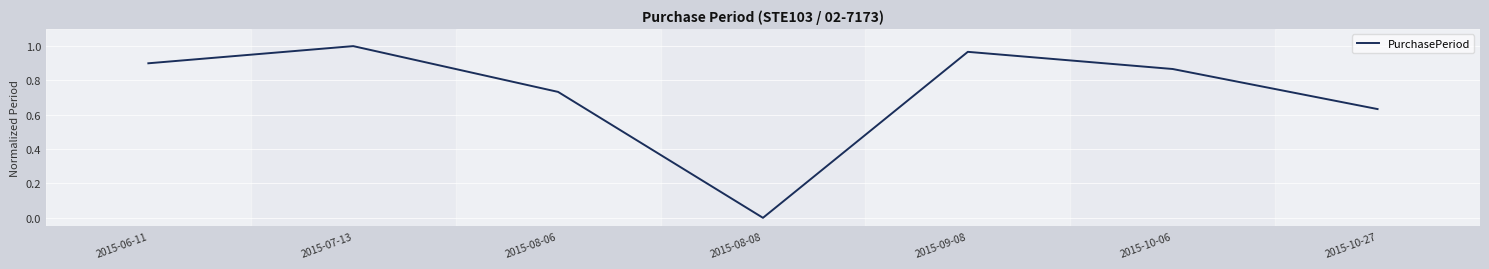

What is the sum of the values at 2015-08-06 and 2015-10-06?

1.6